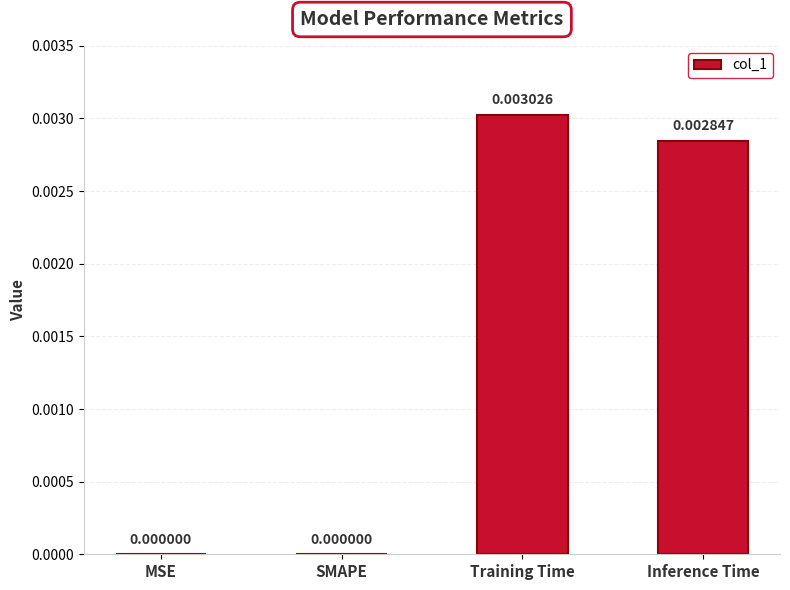

Between Training Time and MSE, which is larger?

Training Time